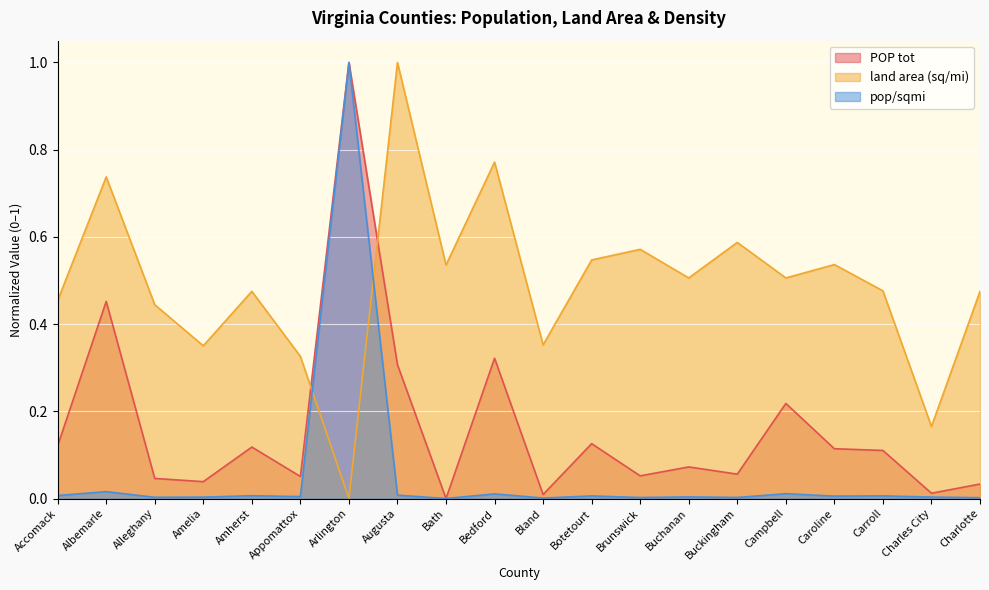

Which category has the highest value in the land area (sq/mi) series?

Augusta